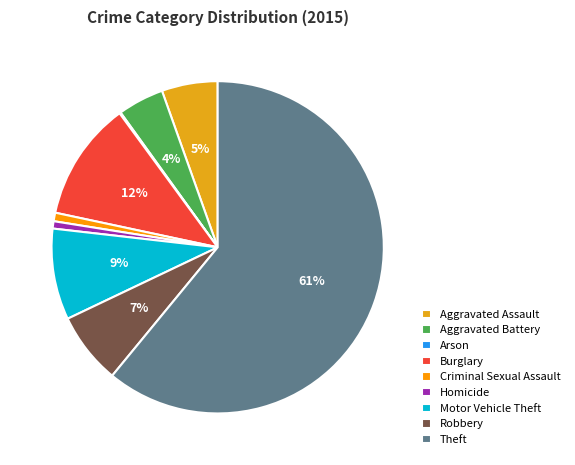

How much of the chart is everything except Motor Vehicle Theft?

91.1%